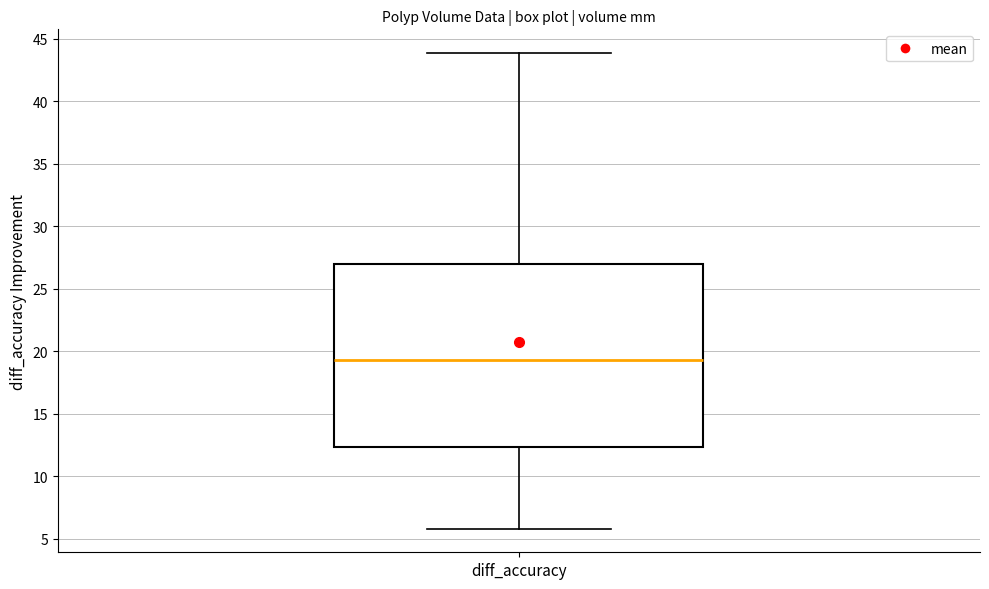

Where does the upper whisker of the box for diff_accuracy end on the y-axis? The values are not printed on the chart, so give them approximately, as read against the axis.

44.0